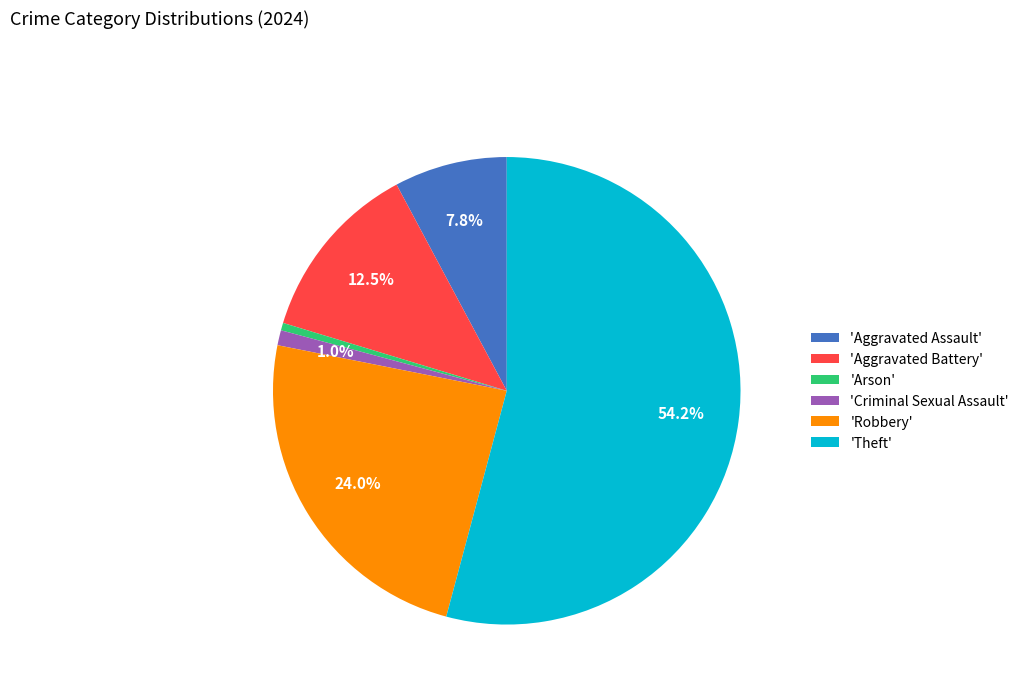

What percentage is NOT represented by 'Aggravated Battery'?

87.5%